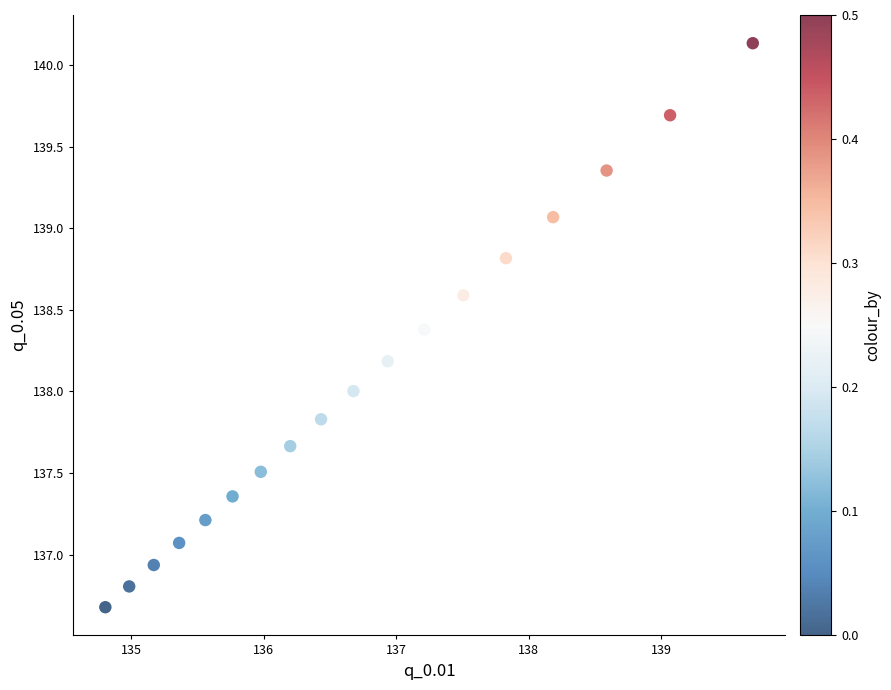

What is the range of Y values (max minus min)?

3.5